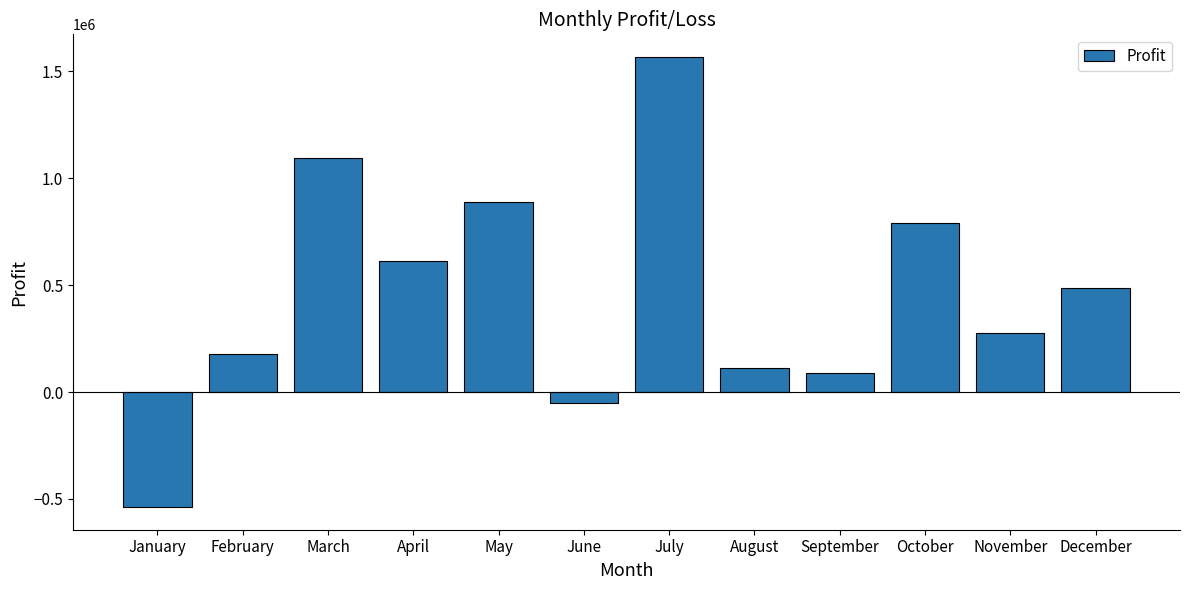

The value at May is 889500. True or false?

True